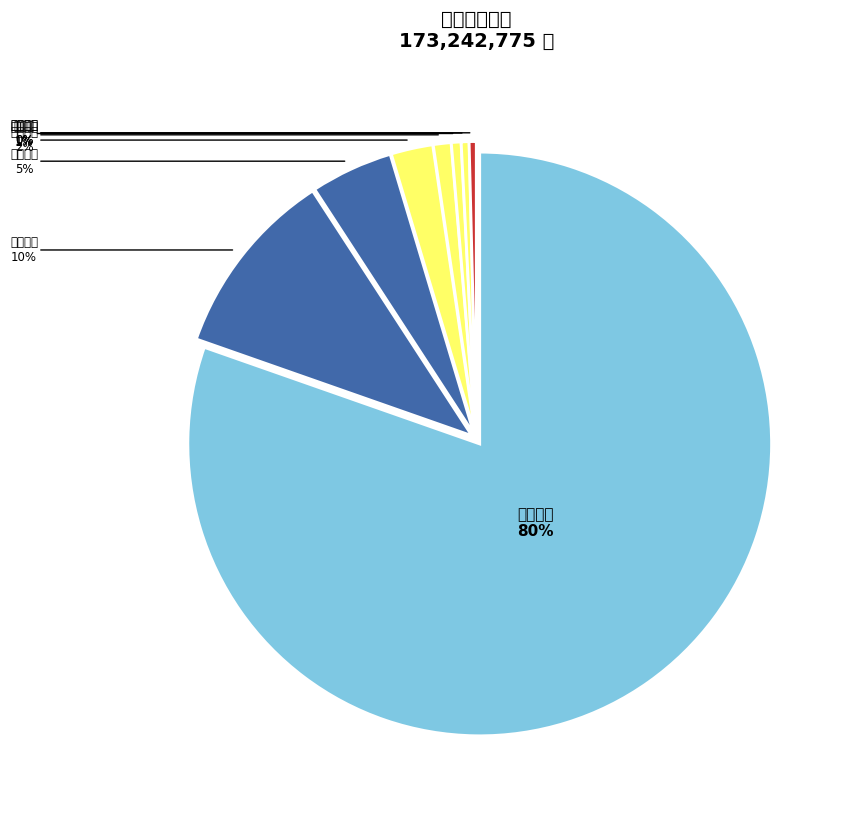

Rank the categories by value from lowest to highest.

神驰机电, 科泰电源, 苏美达, 威海广泰, 宗申动力, 全柴动力, 德宏股份, 潍柴动力